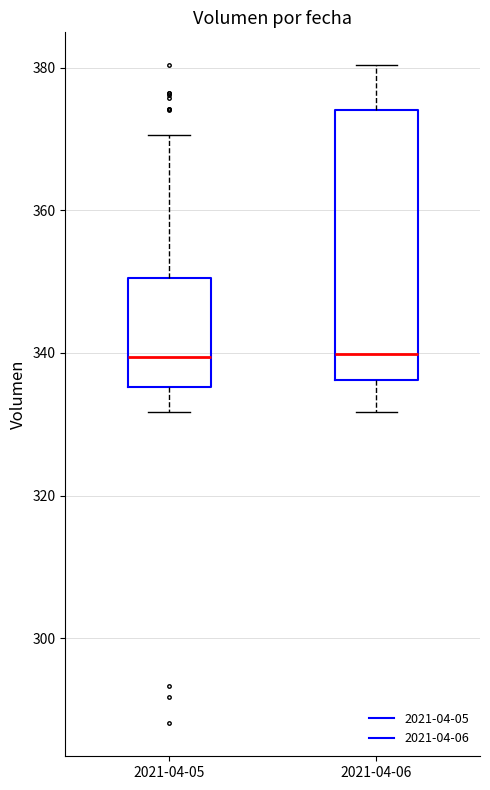

Reading left to right, transcribe this box plot: for each box, give where its median line is, the range the box spans, and where its two whiskers end, as read against the y-axis. The values are not printed on the chart, so give them approximately, as read against the axis.

2021-04-05: median 340, box 336 to 350, whiskers 332 to 370
2021-04-06: median 340, box 336 to 374, whiskers 332 to 380